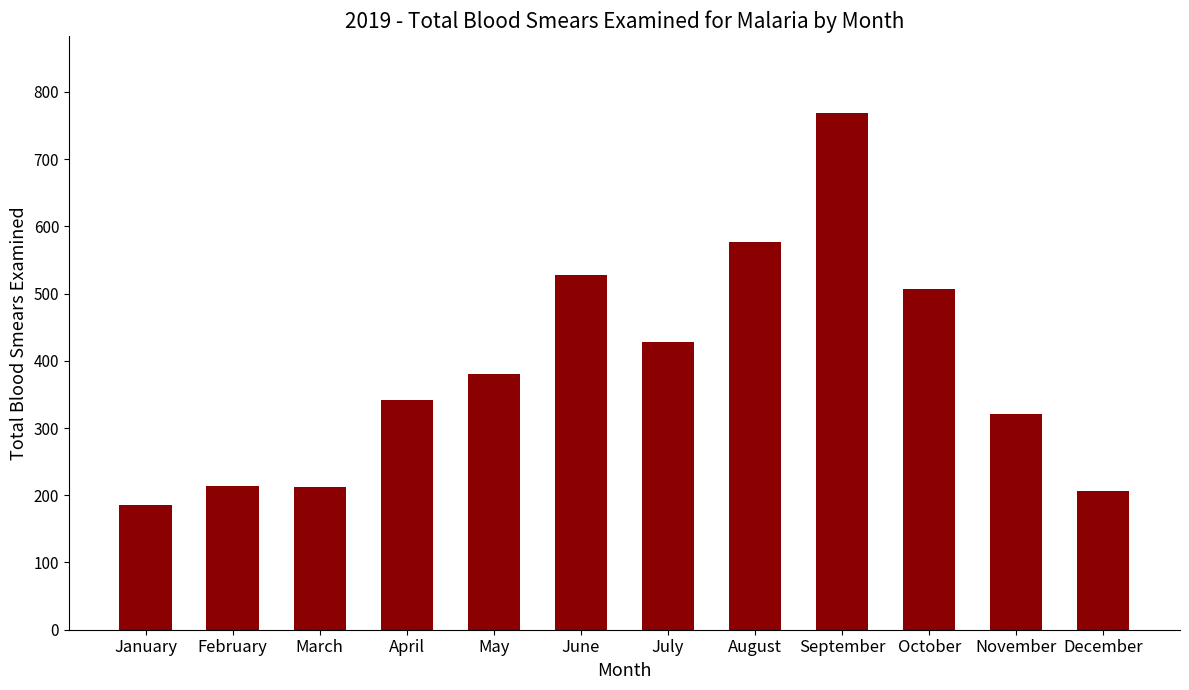

What is the average value?

389